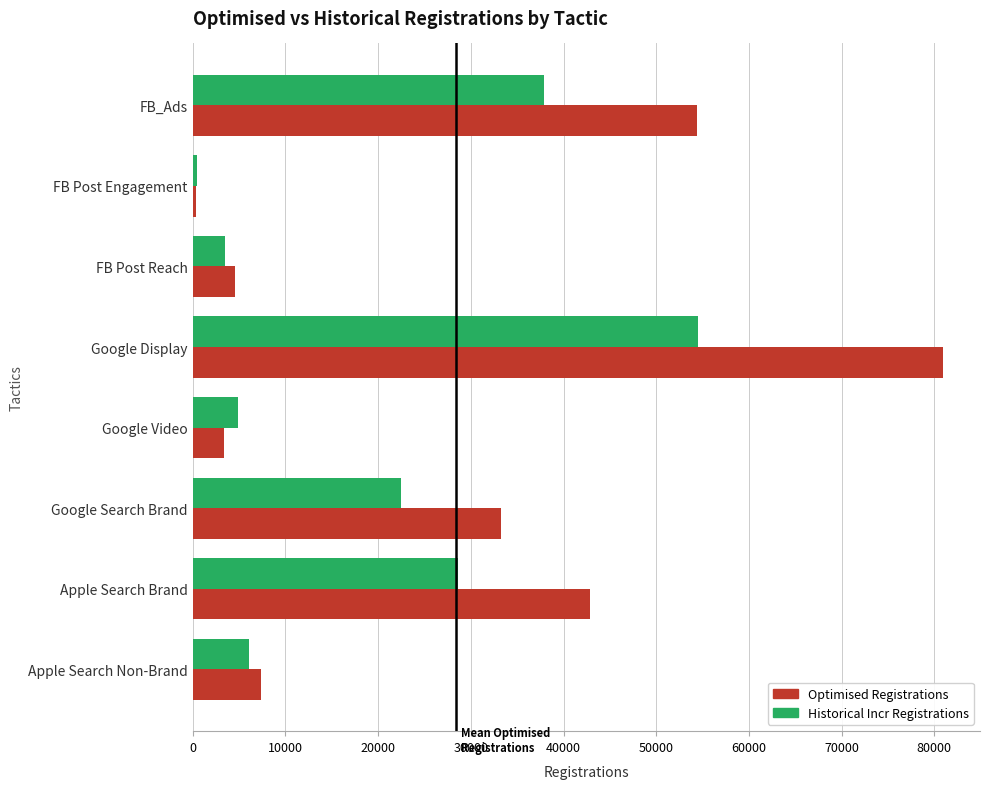

Count the number of categories in the chart.

8